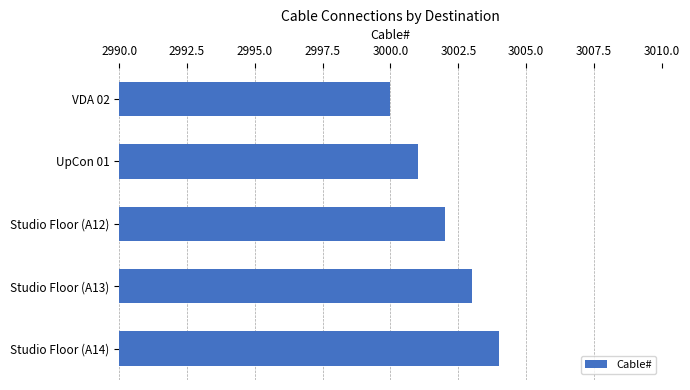

Which label corresponds to the largest value in the chart?

Studio Floor (A14)